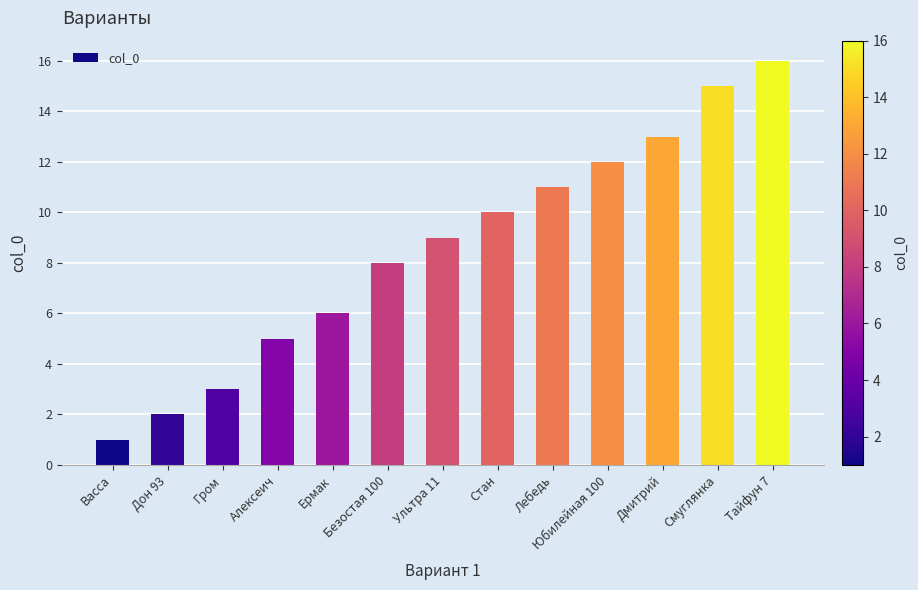

Does the chart contain stacked bars?

No